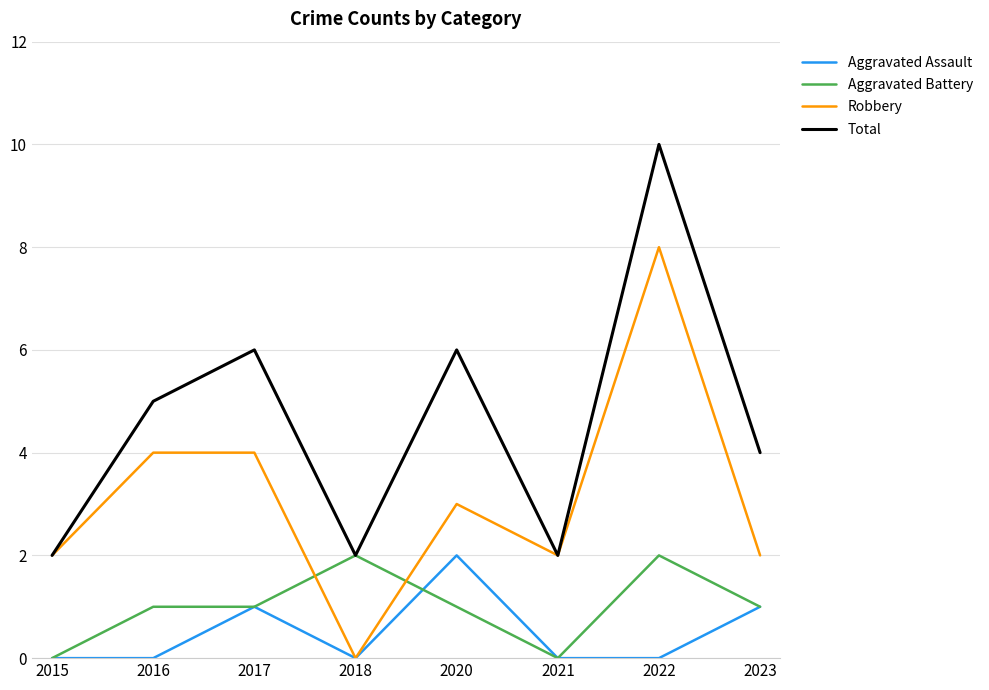

At which category does Total reach its first local valley?

2018